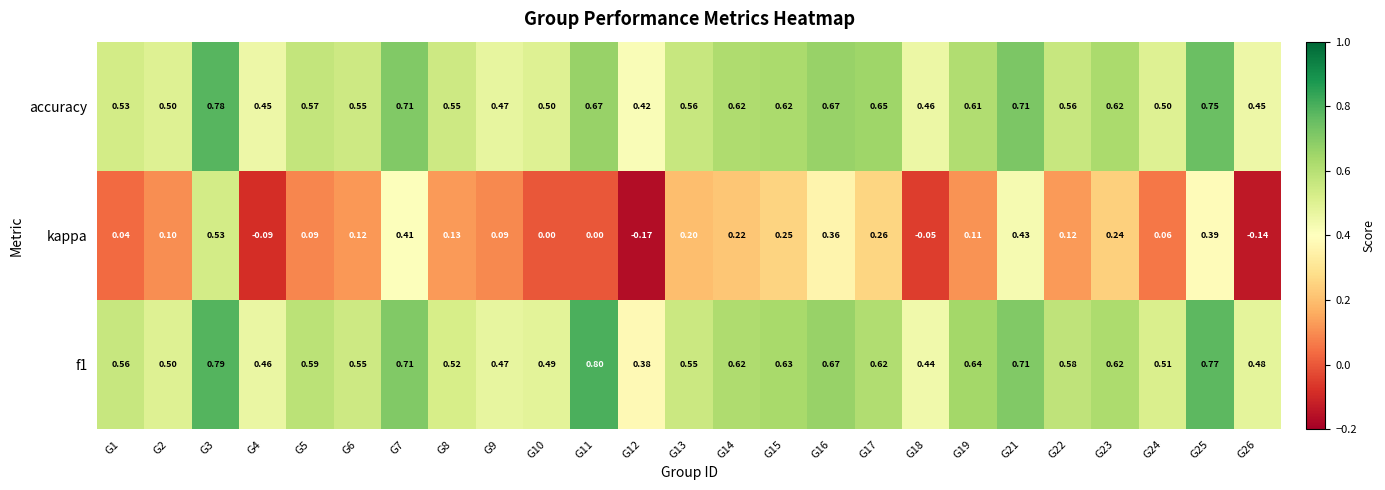

Is the value of f1 at G3 greater than the value of accuracy at G11?

Yes